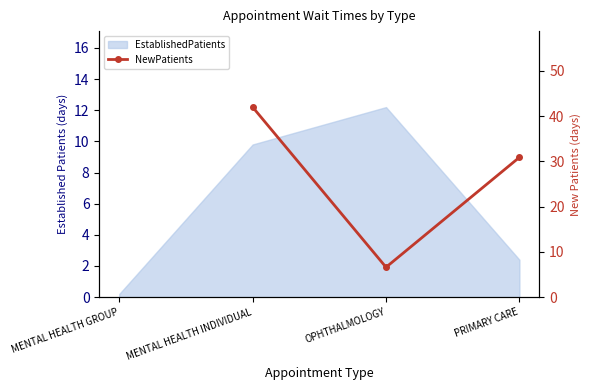

True or false: there are more than 1 points higher than both neighbors.

False